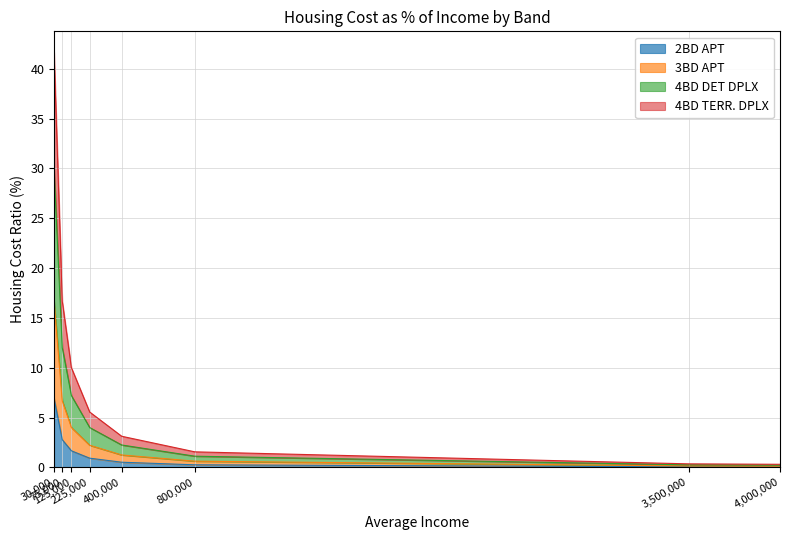

What is the maximum value for 2BD APT?

6.9